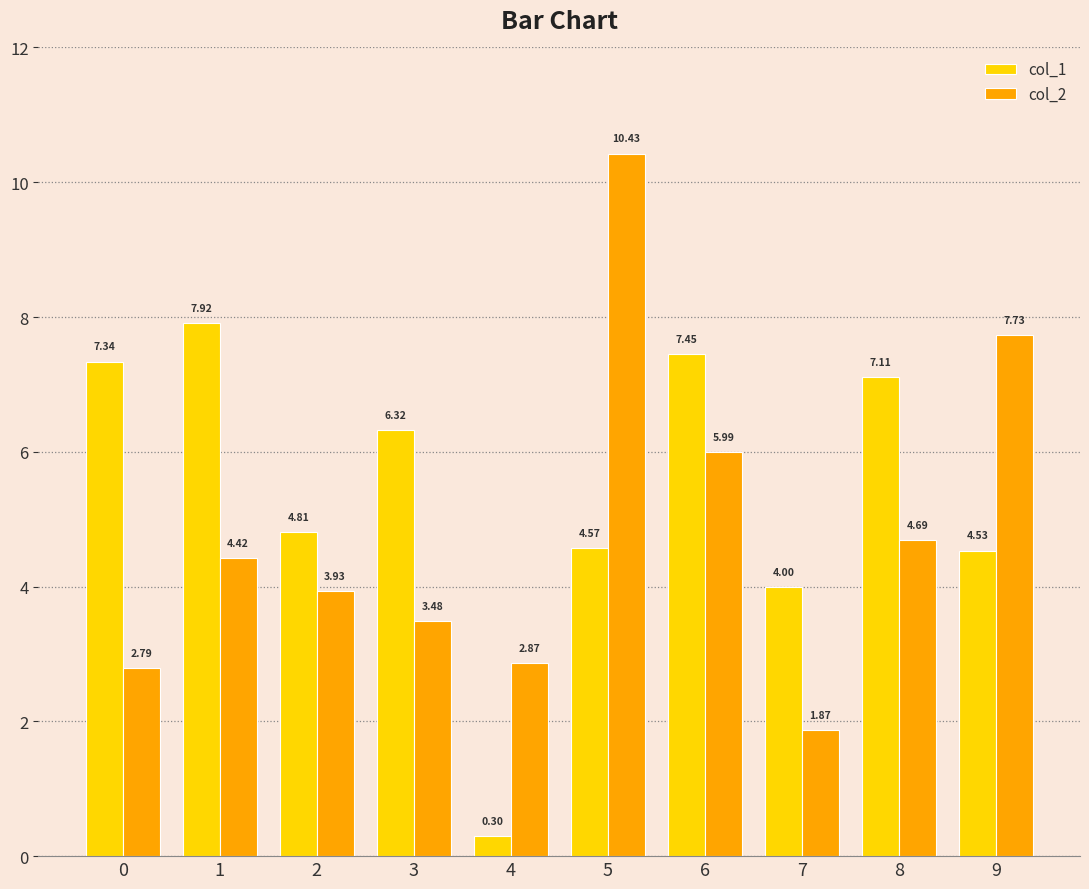

At which category is the sum across all series the highest?

5